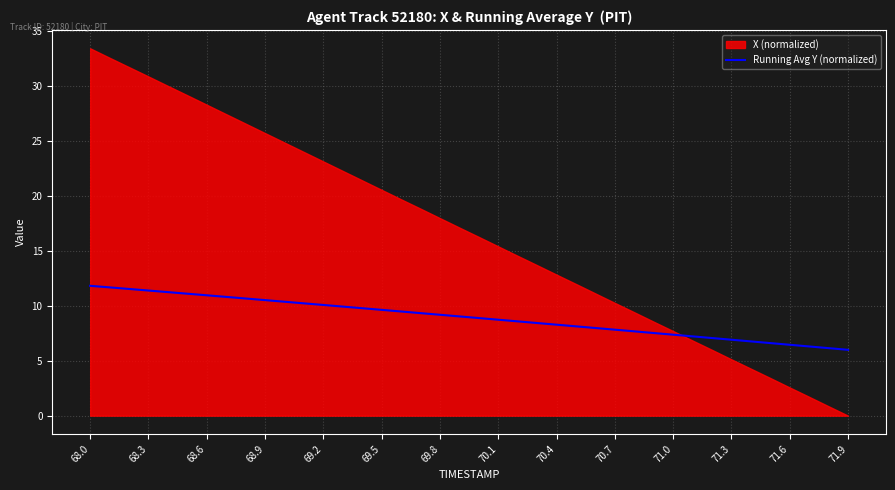

What is the lowest value of the Running Avg Y (normalized) series?

6.0